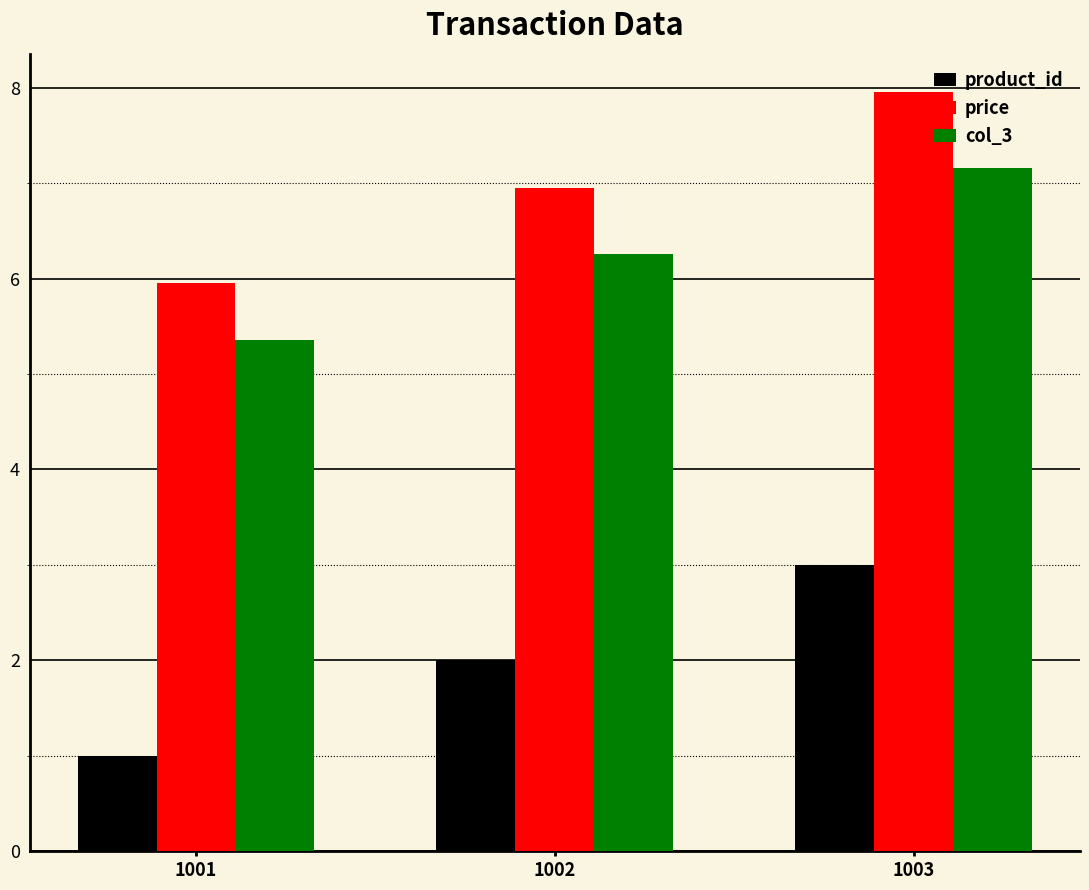

At which category is the sum across all series the highest?

1003